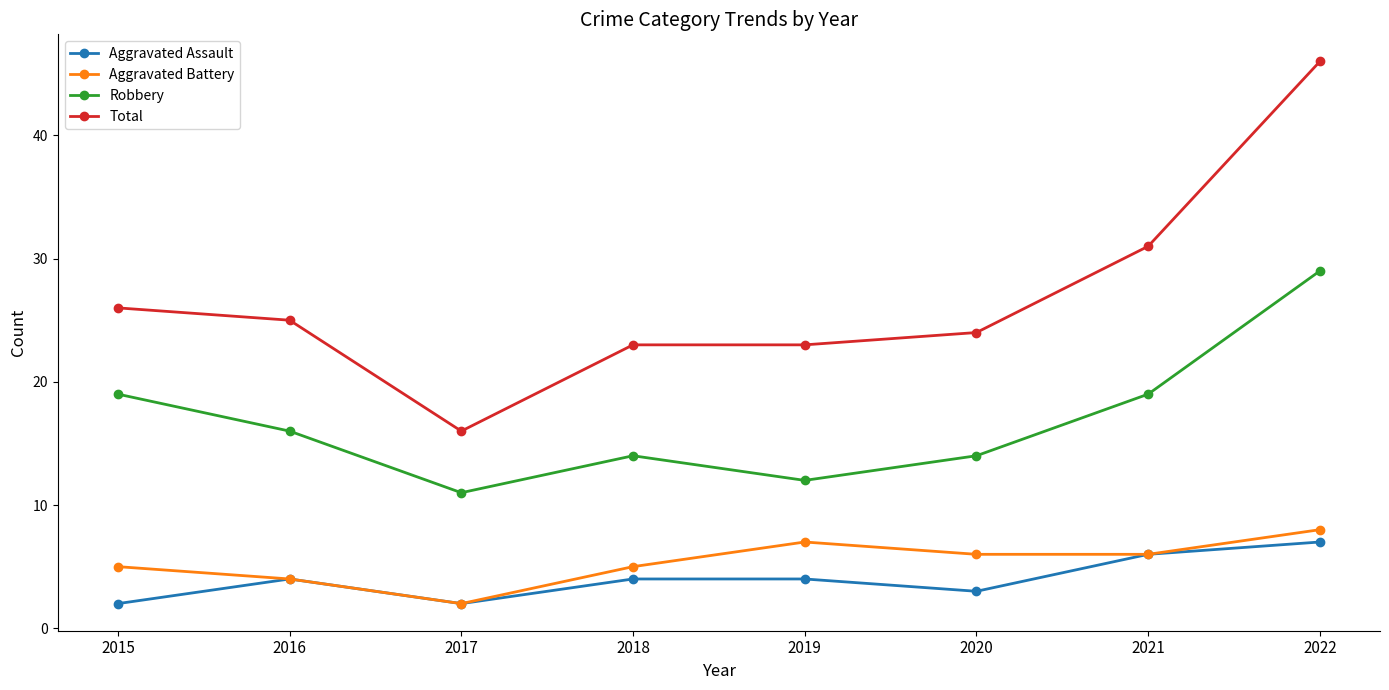

What is the difference between the maximum and minimum values in the Robbery series?

18